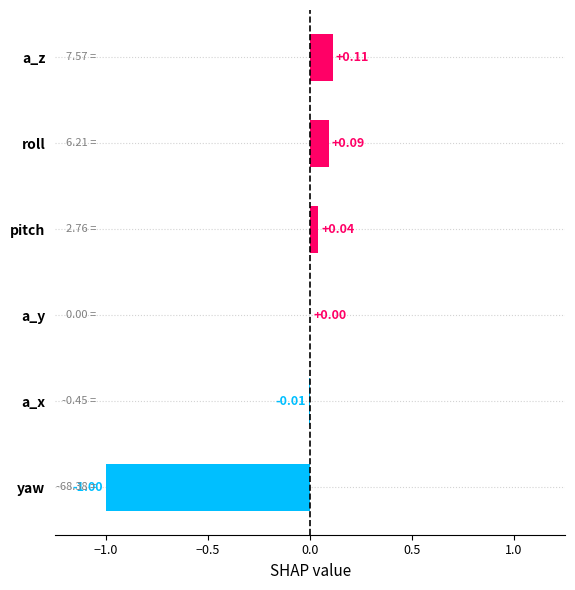

At which category does the chart reach its peak across all series?

a_z